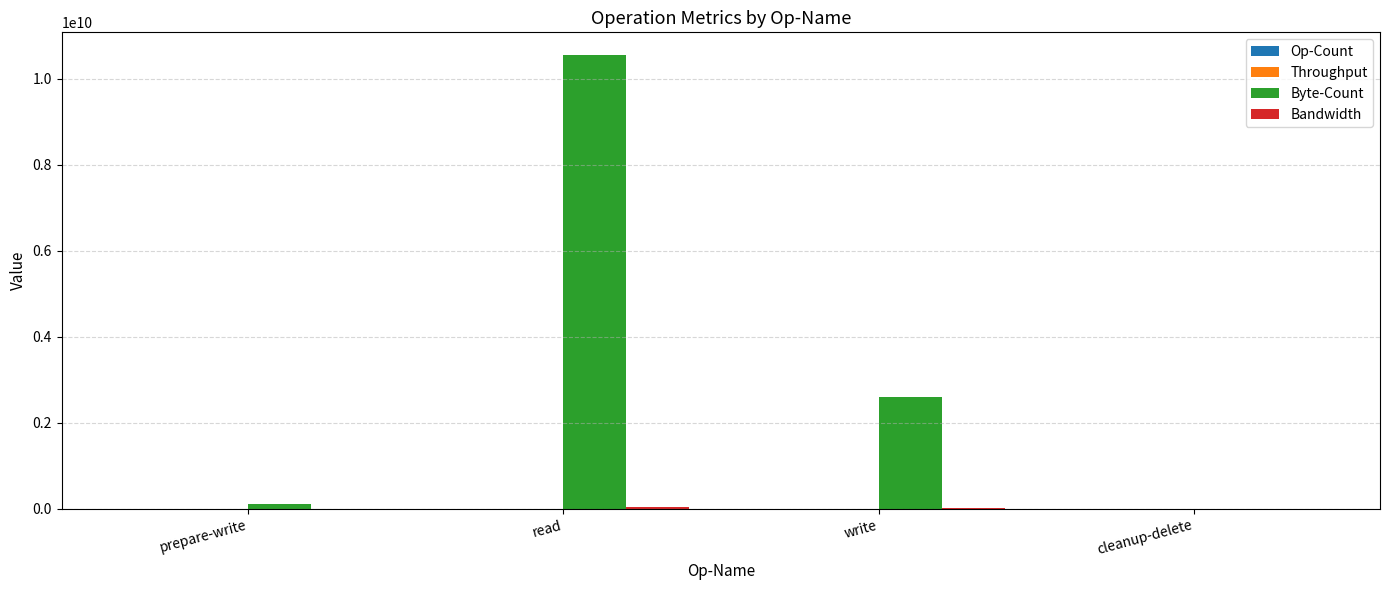

True or false: Byte-Count has a value of 2453403872.8 at read.

False